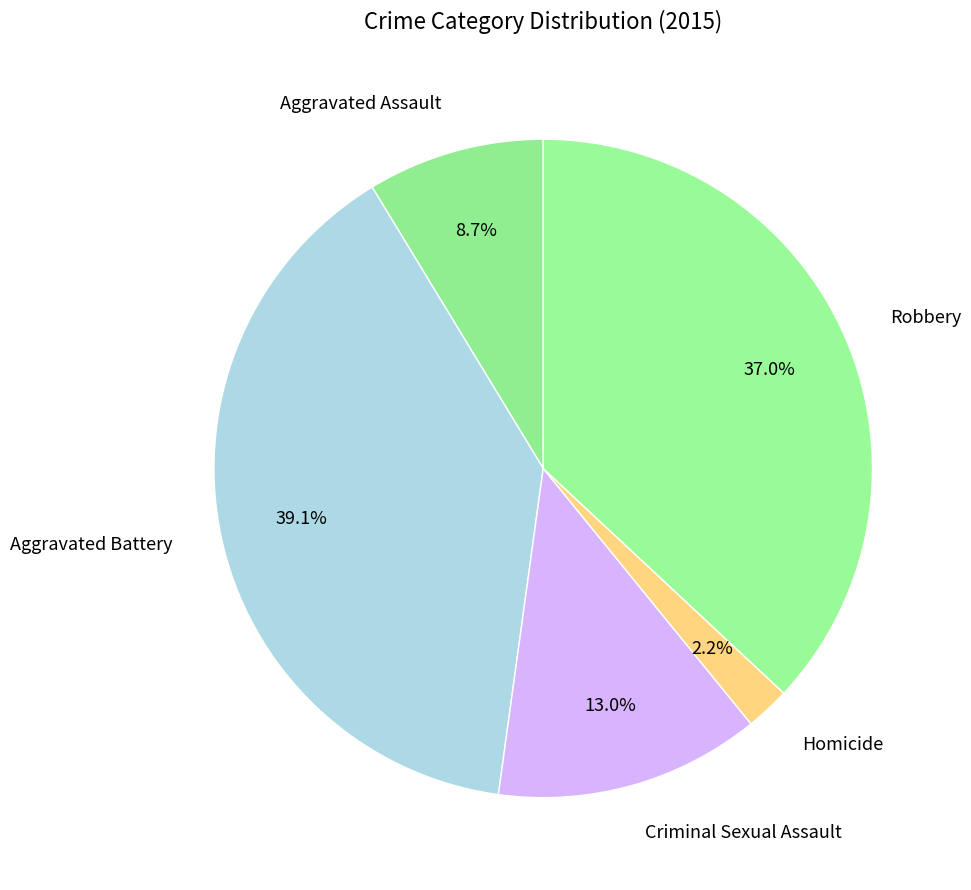

Rank the categories by value from highest to lowest.

Aggravated Battery, Robbery, Criminal Sexual Assault, Aggravated Assault, Homicide